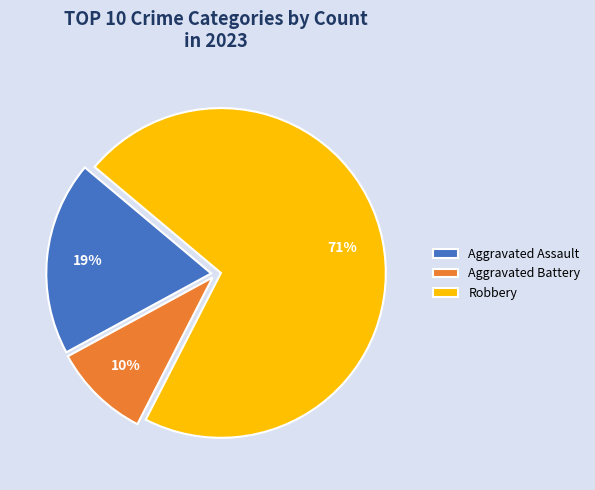

To the nearest percent, what is the difference between the Aggravated Assault and Robbery slice percentages?

52%